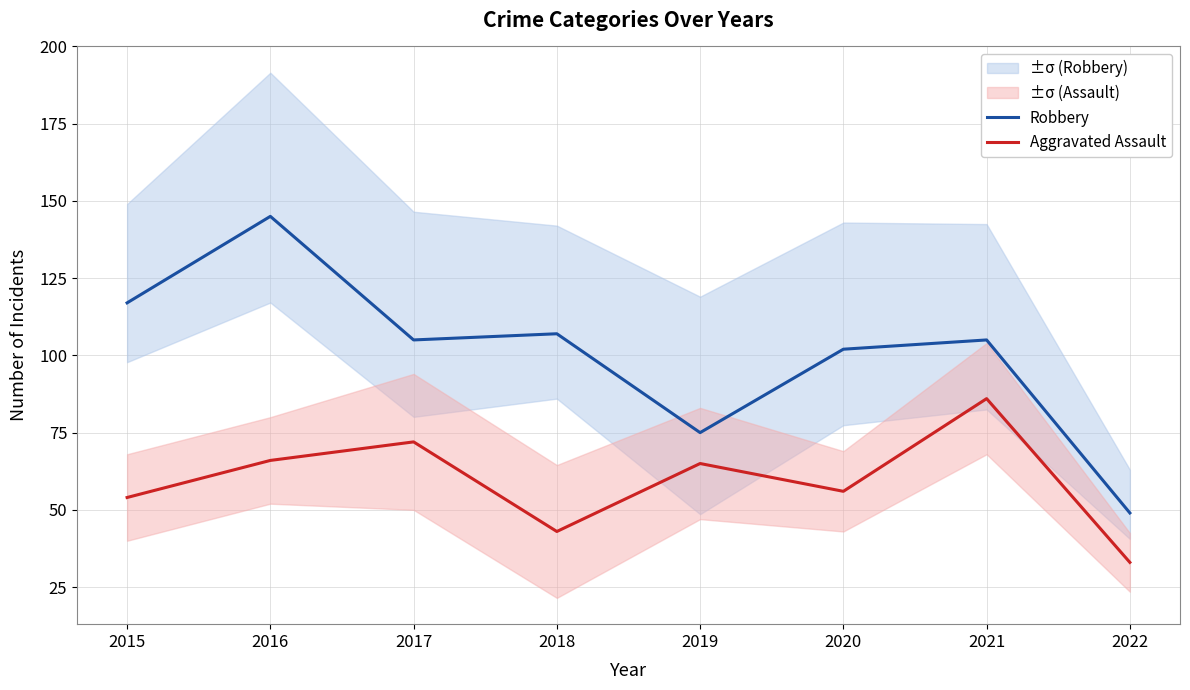

How many lines are shown in the chart?

2